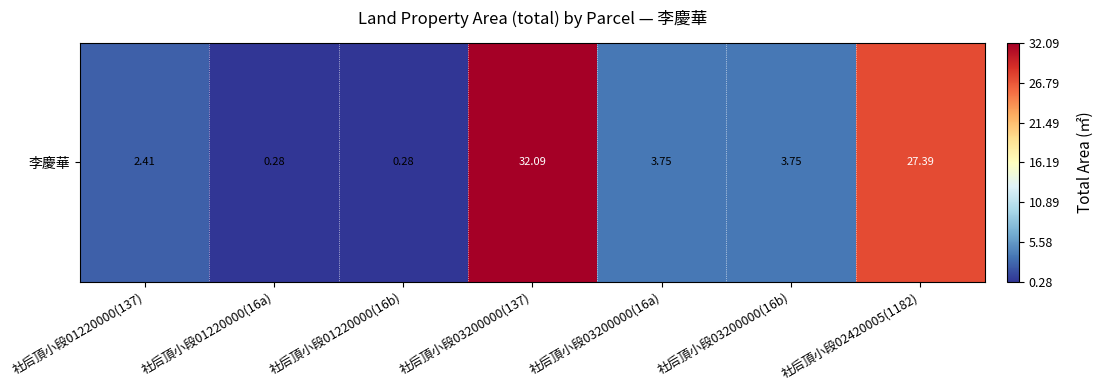

The value at 社后頂小段01220000(16b) is 0.3. True or false?

True